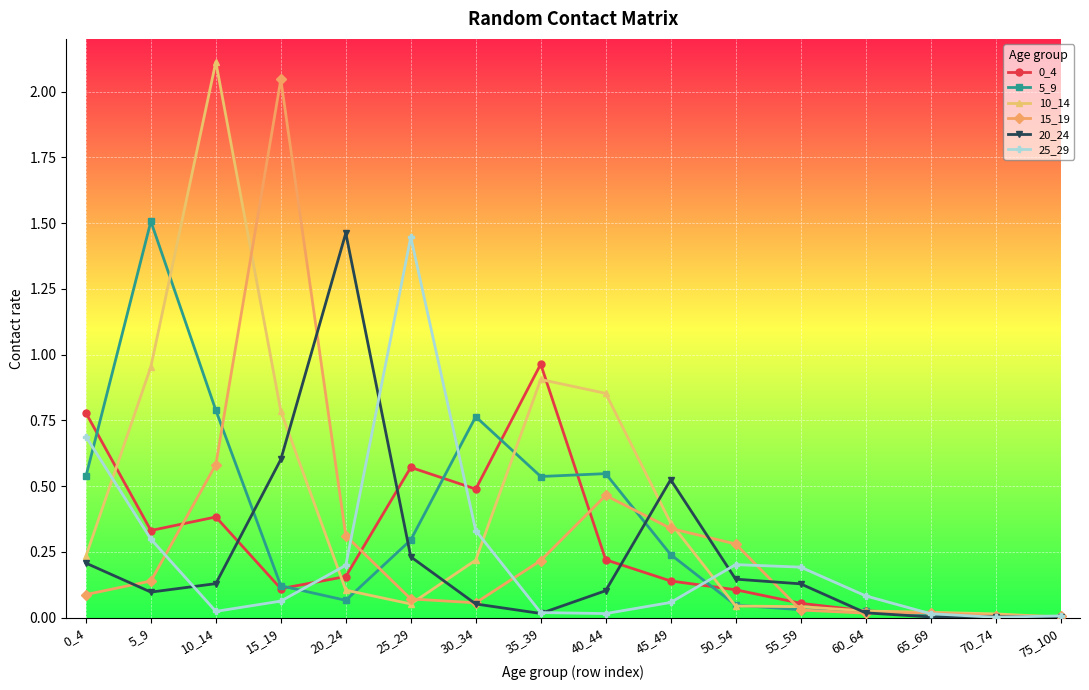

True or false: 5_9 has more than 1 points higher than both neighbors.

True